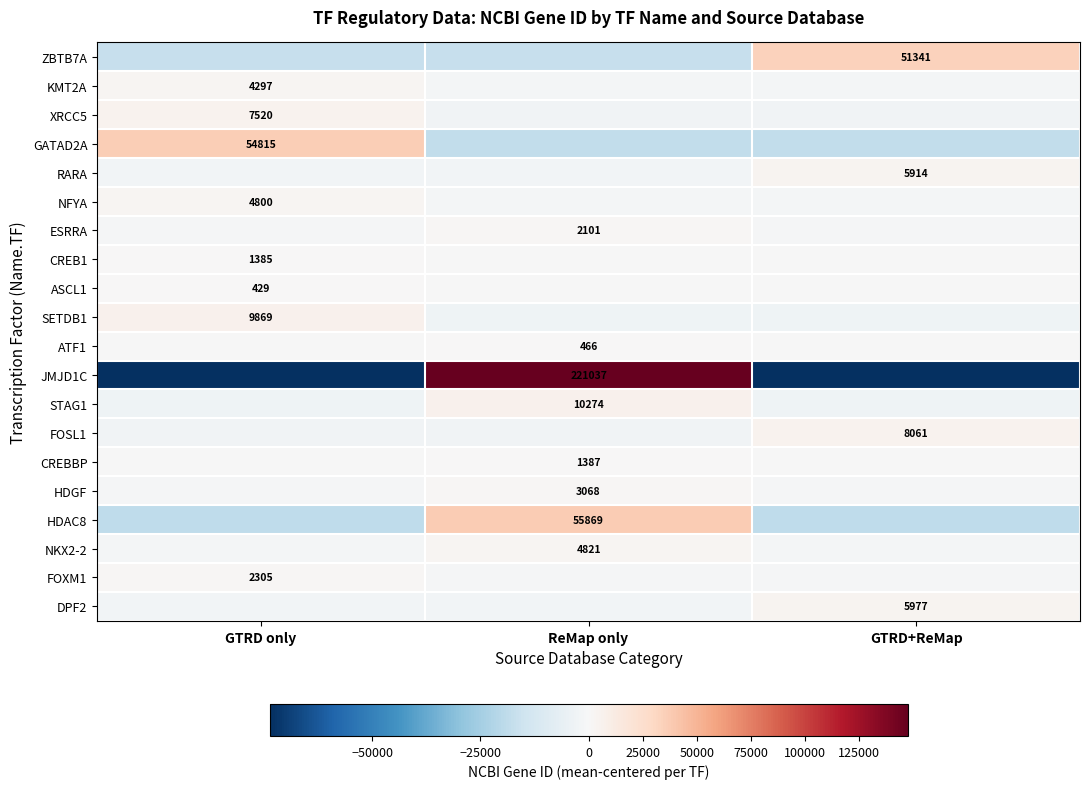

Is the value of RARA at ReMap only greater than the value of ESRRA at GTRD+ReMap?

No